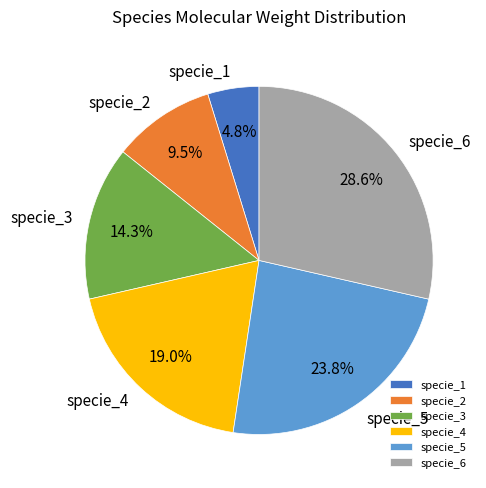

The specie_6 slice represents 29% of the pie. True or false?

True